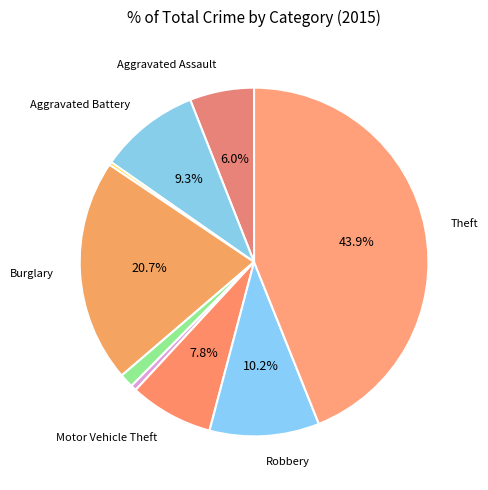

To the nearest percent, what is the difference between the largest and smallest slice percentages?

44%